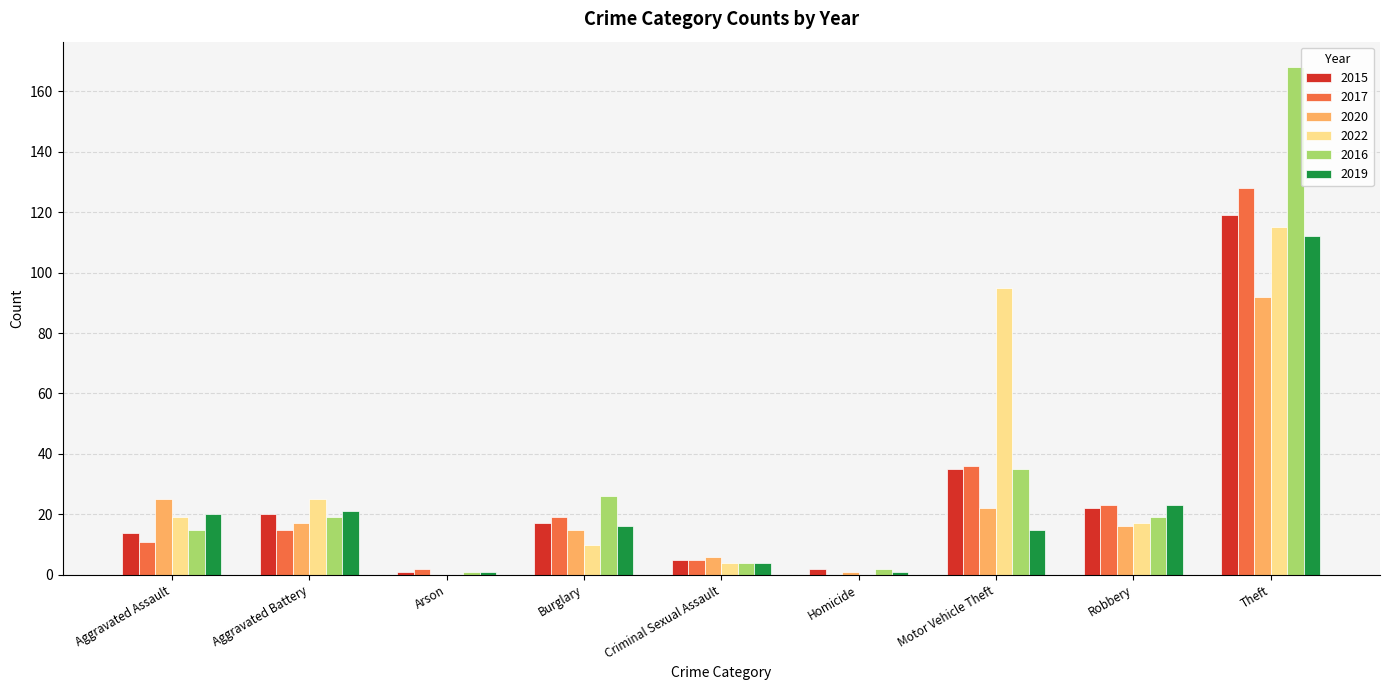

What is the sum of the 2022 values at Arson and Burglary?

10